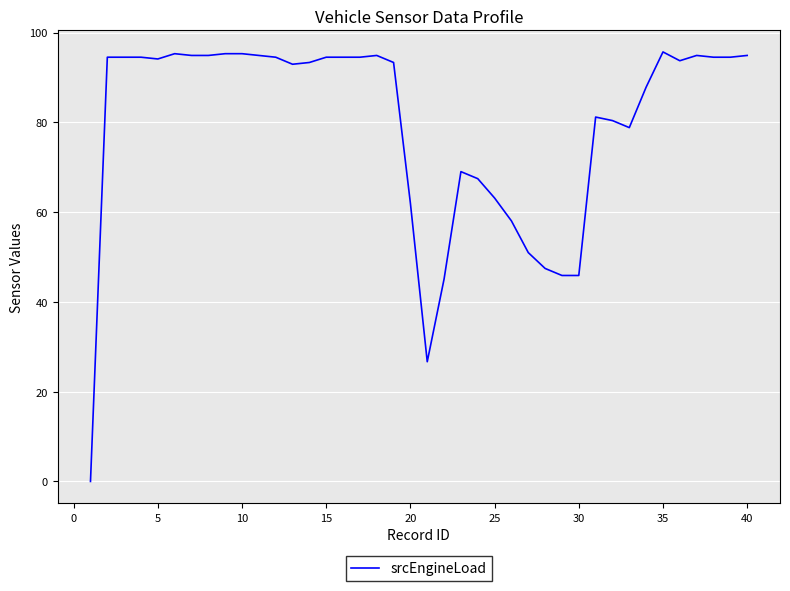

What is the difference between the maximum and minimum values?

95.7